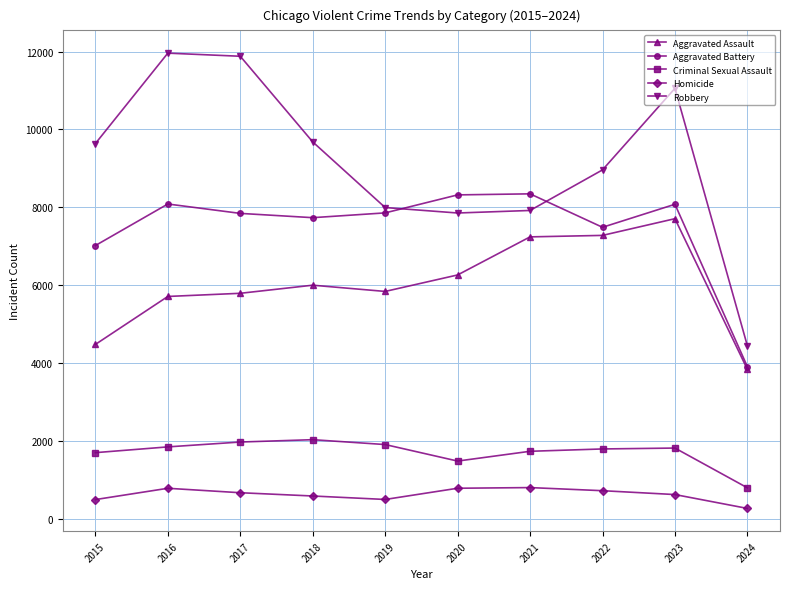

Between 2022 and 2024, which series saw the biggest shift?

Robbery